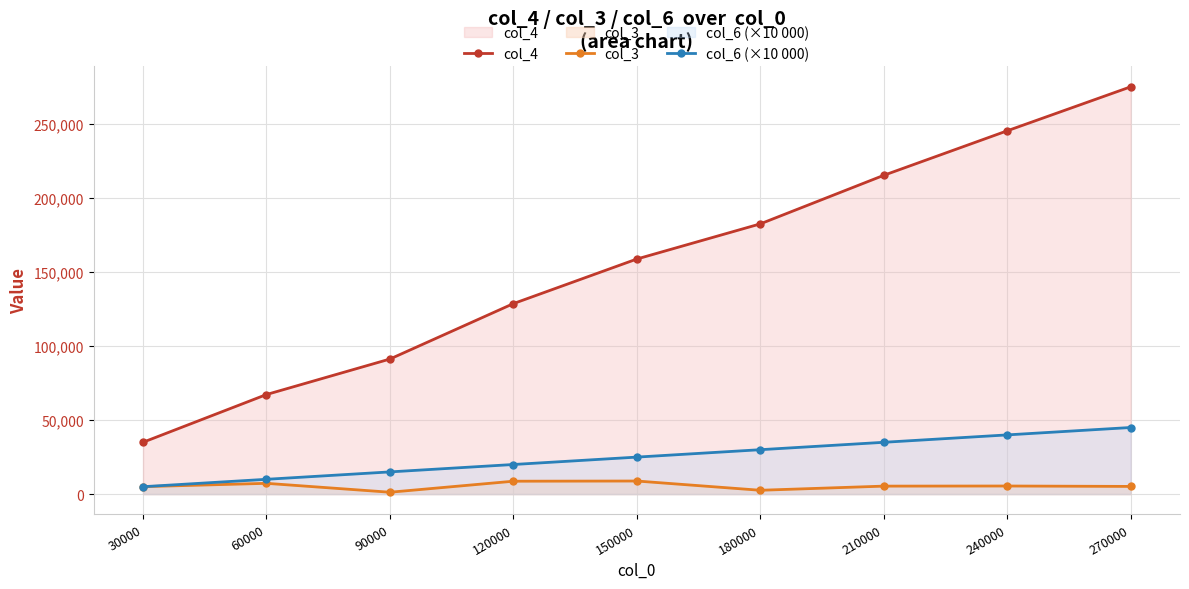

What is the approximate value of col_3 at 30000?

5026.8